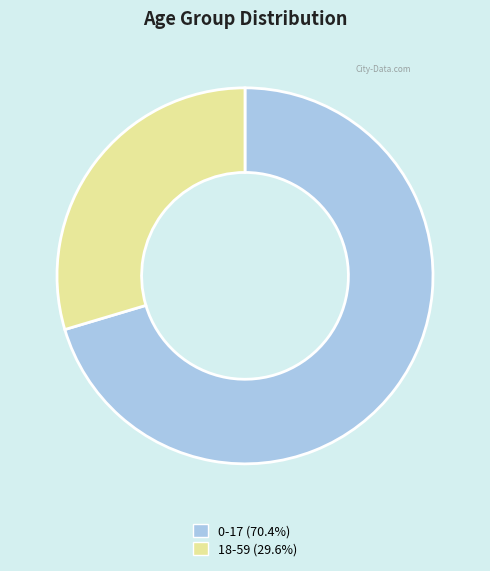

Do 0-17 (70.4%) and 18-59 (29.6%) together represent more than half of the pie?

Yes